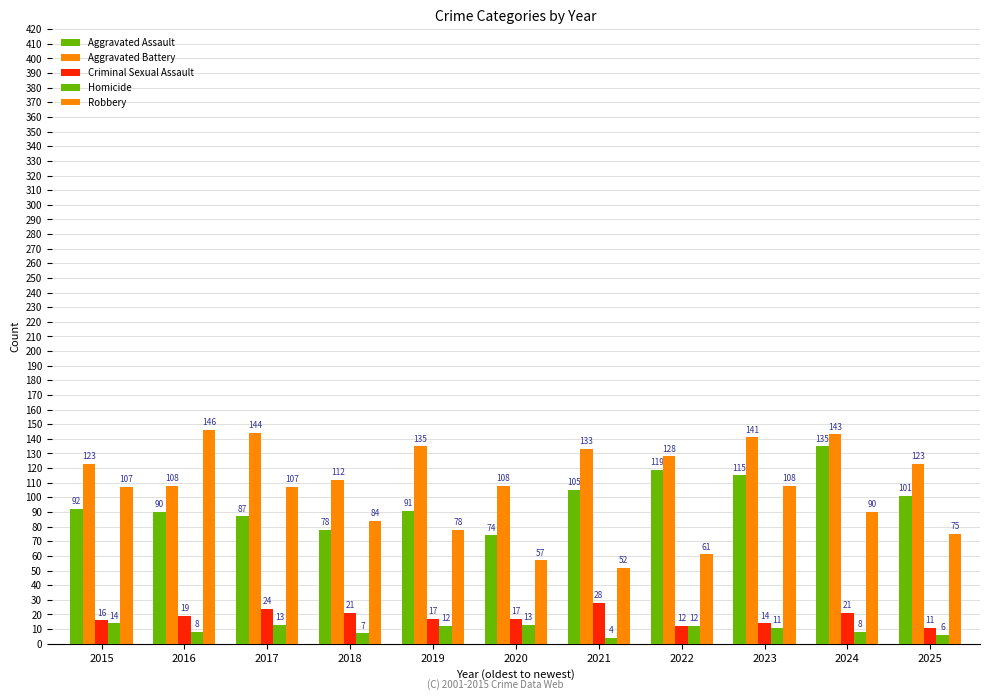

How many values in the Aggravated Battery series are below 128?

5